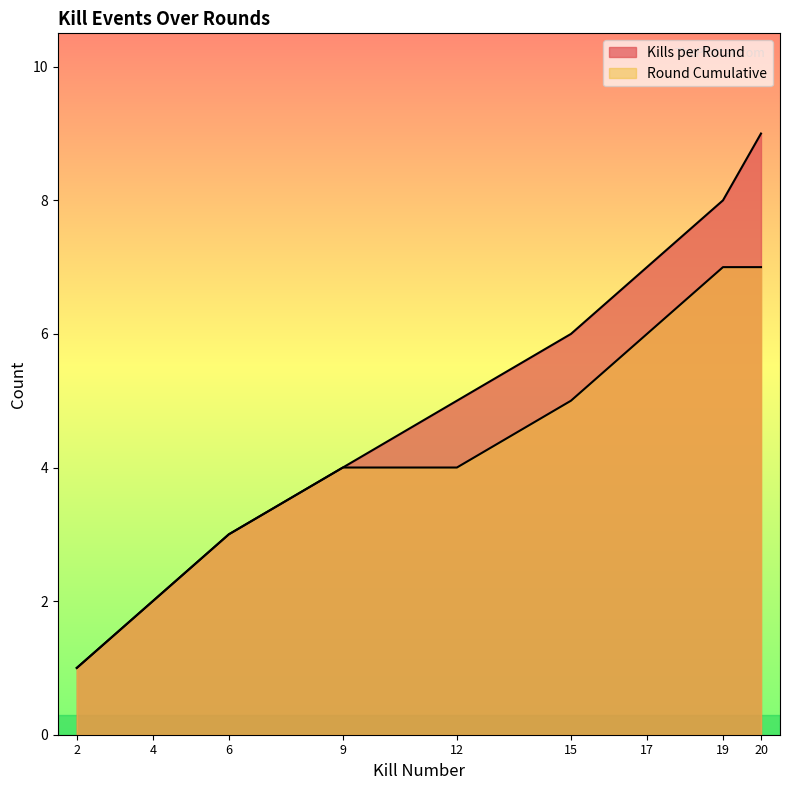

Is it true that Round Cumulative equals 6 at 12?

False